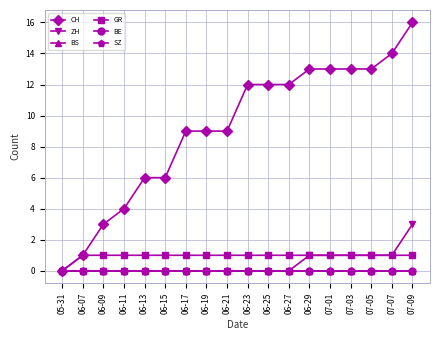

Is this an area chart (filled region under the line)?

No